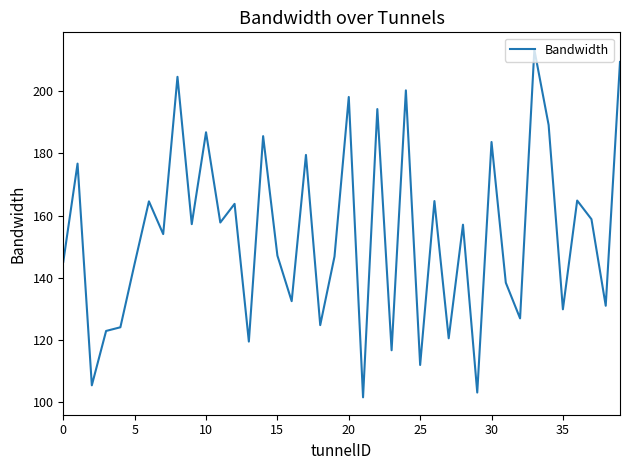

What is the smallest value displayed?

101.6